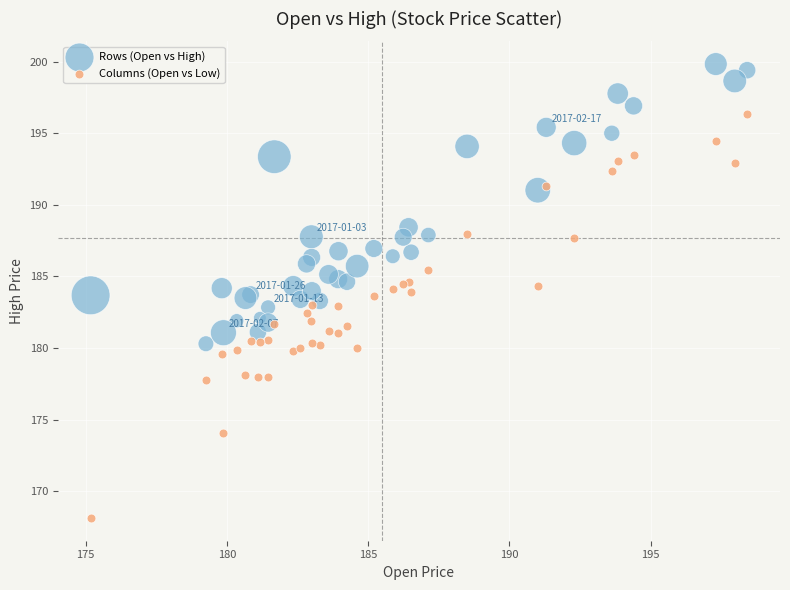

Which series contains the lowest Y value?

Columns (Open vs Low)